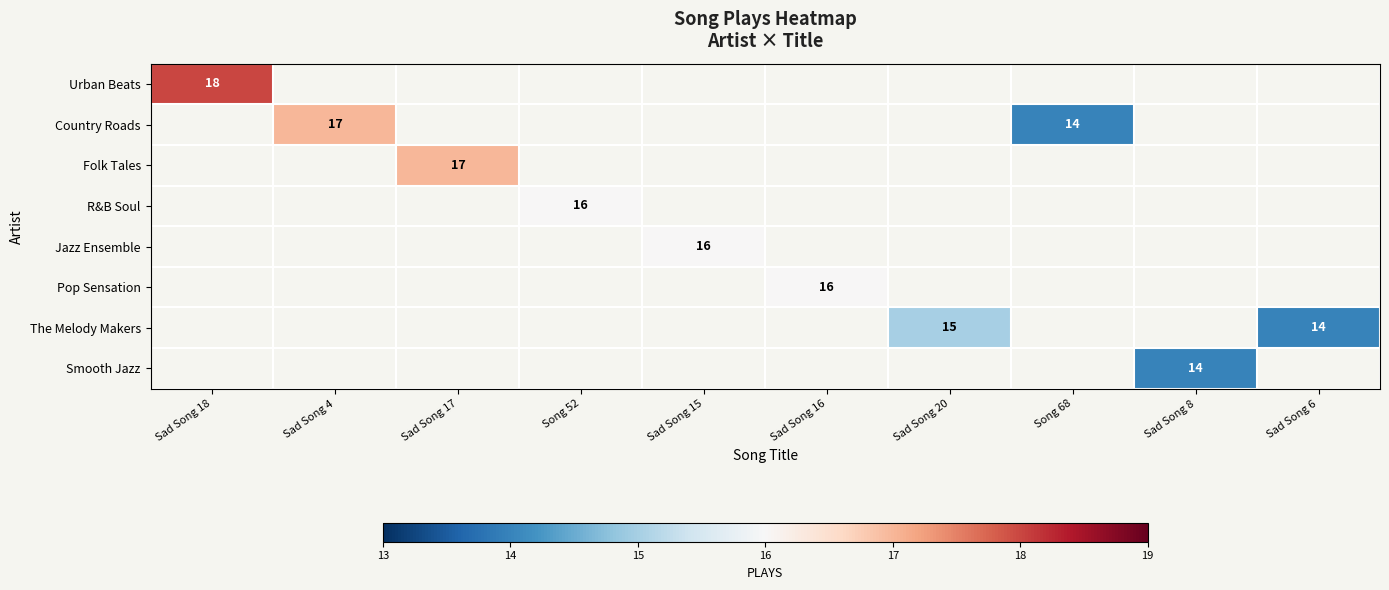

Count the number of categories in the chart.

10